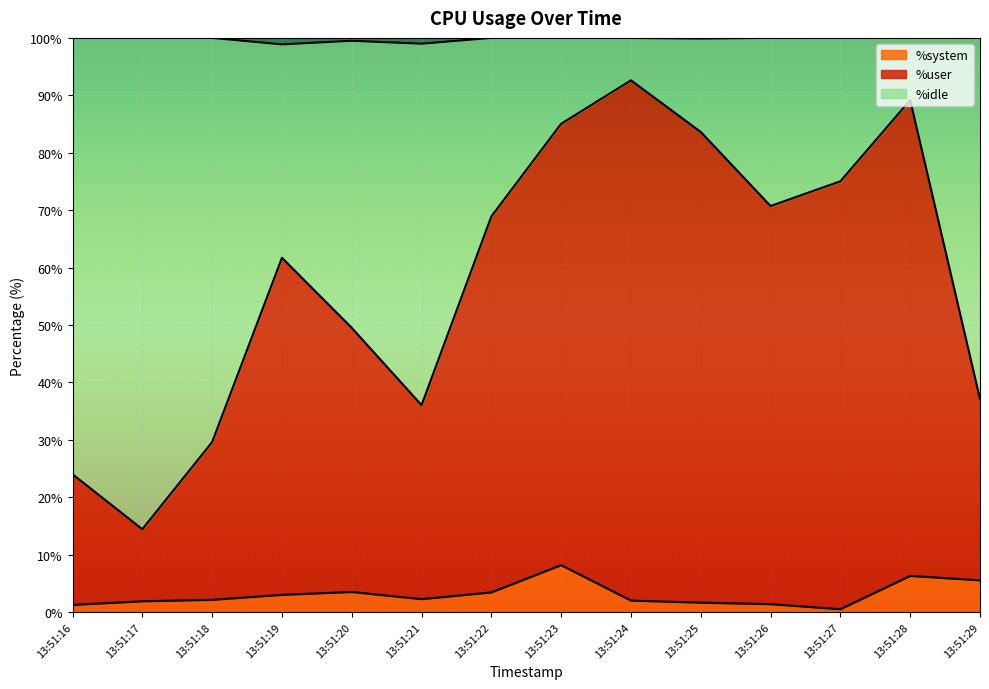

What is the total value across all series at 13:51:29?

100.0